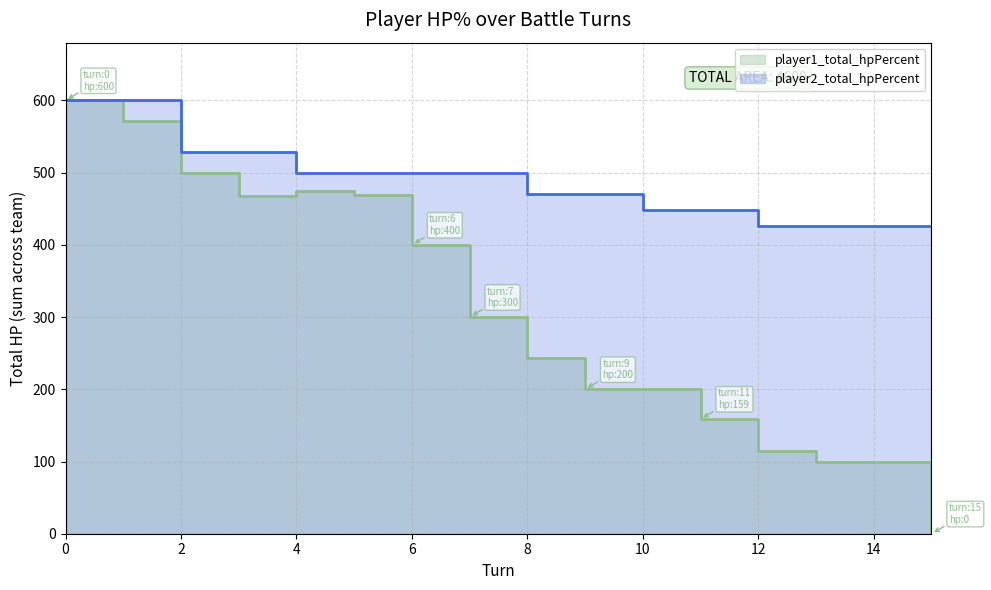

Count the player2_total_hpPercent values in the range 448 to 529.

10